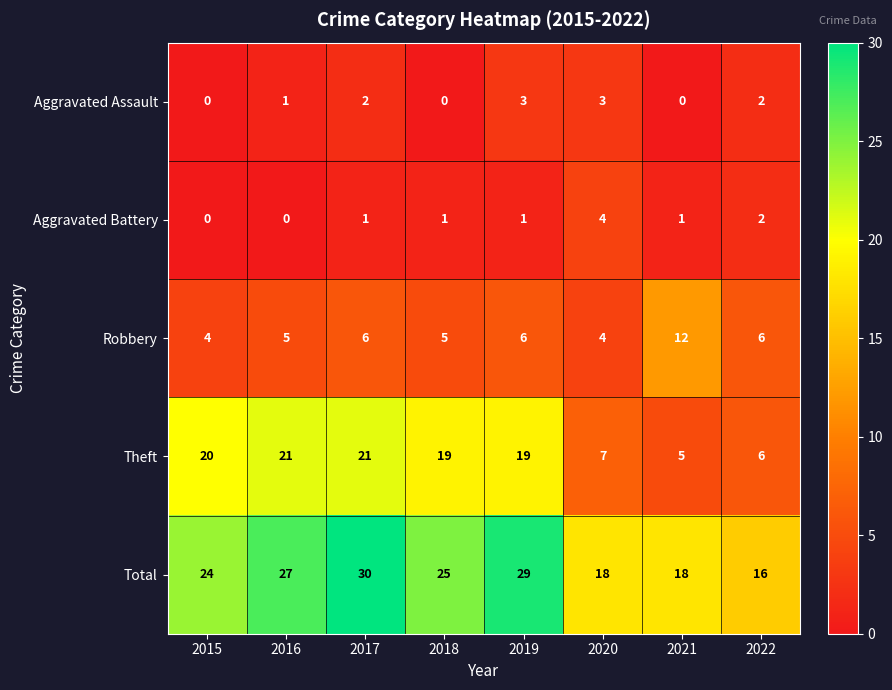

What is the difference between the maximum and minimum values in the Robbery series?

8